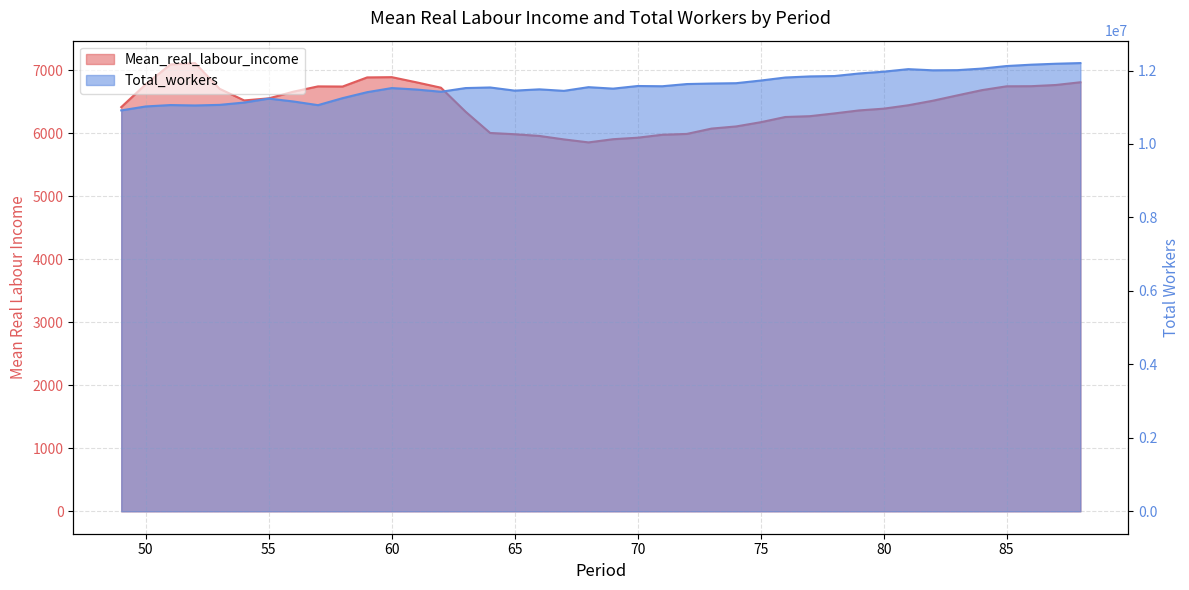

Does the chart display data point markers on the line(s)?

No